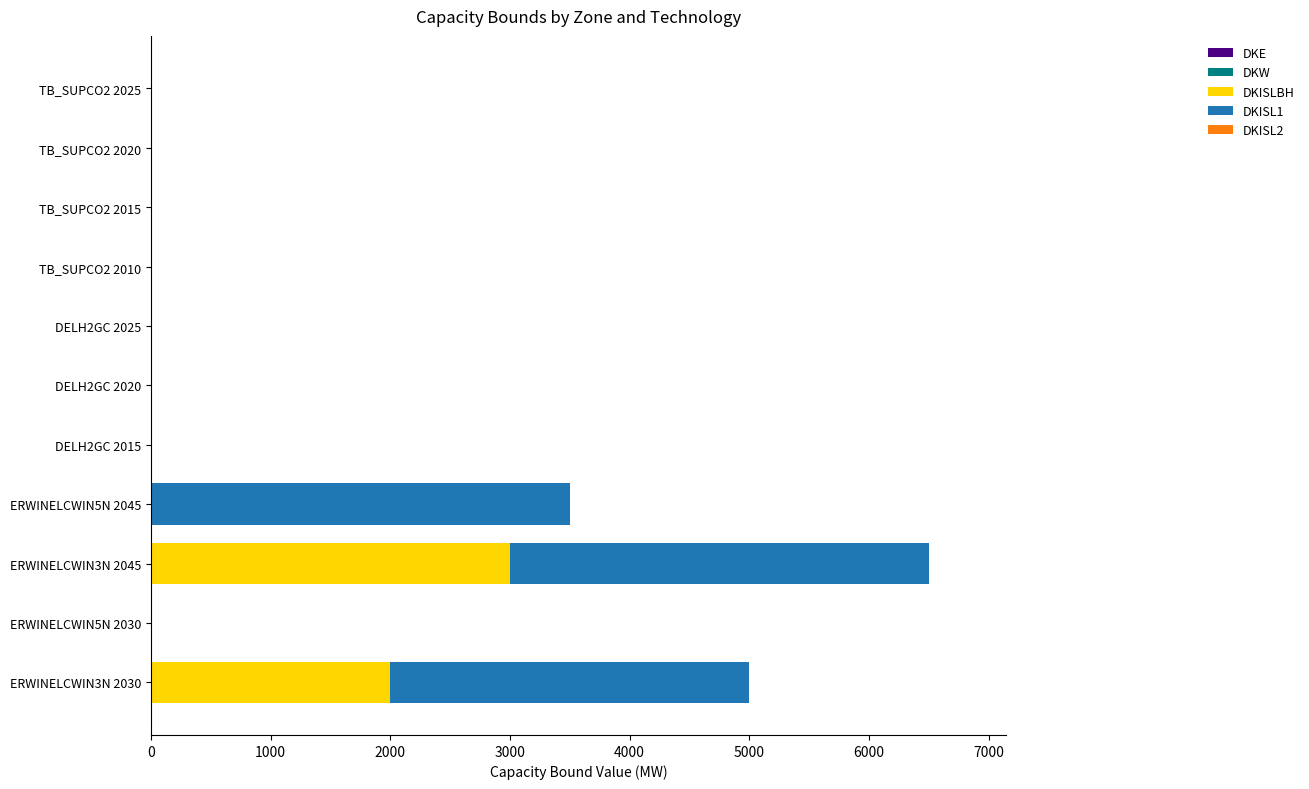

True or false: DKISLBH has a value of 2000 at ERWINELCWIN3N 2030.

True